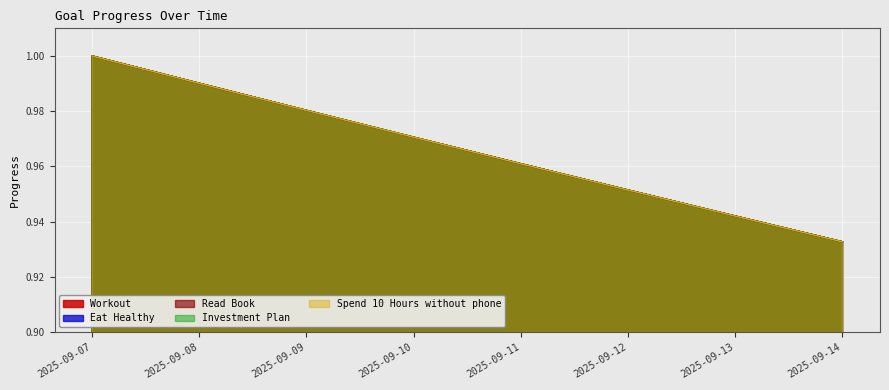

True or false: Investment Plan has more than 2 interior local peaks.

False